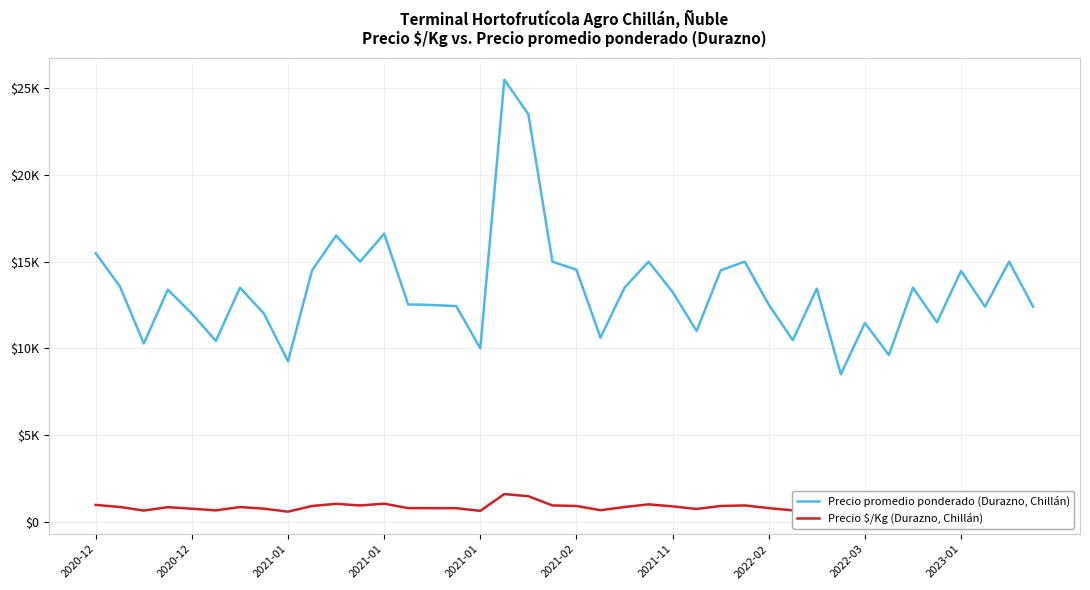

What is the difference between the highest and lowest values at 17?

23906